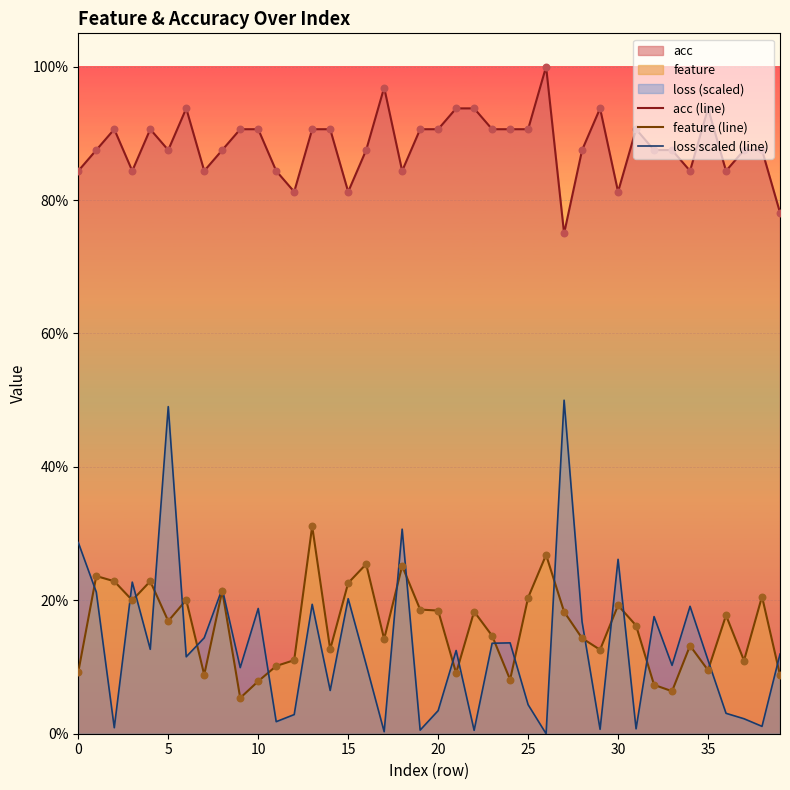

Which series contains the lowest Y value?

loss scaled (line)